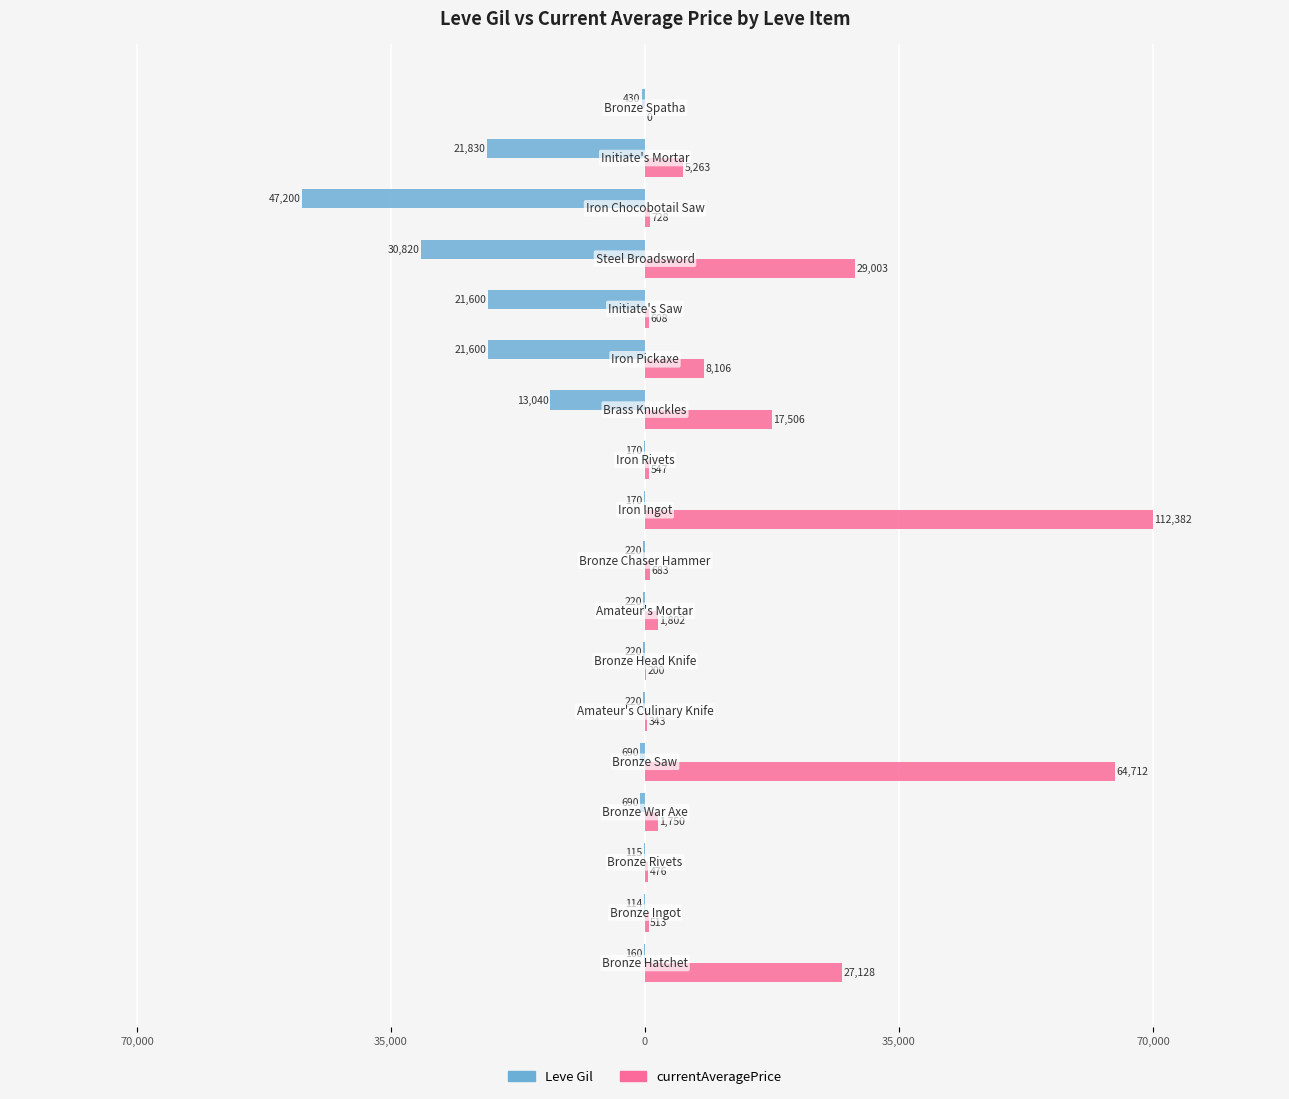

What are all the series names shown in the legend?

Leve Gil, currentAveragePrice